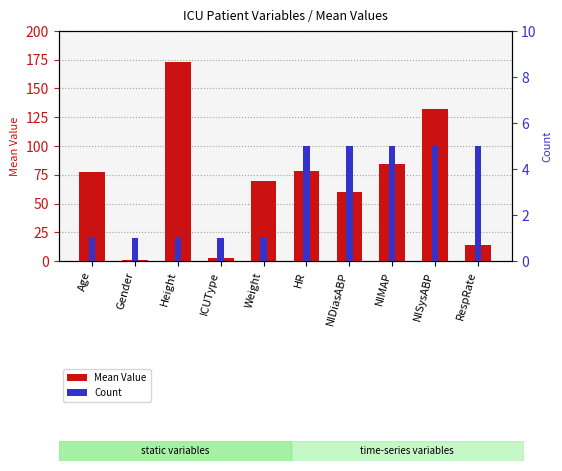

What is the label of the 9th bar from the right?

Gender